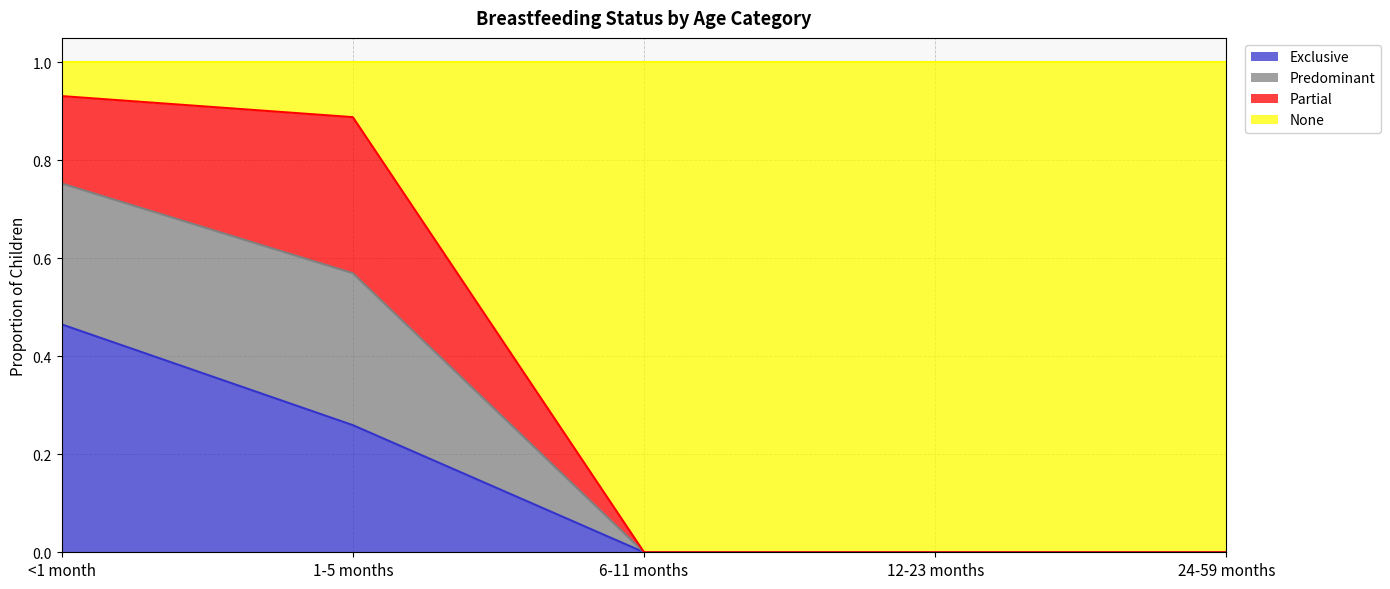

True or false: Exclusive has a value of 0.3 at 24-59 months.

False